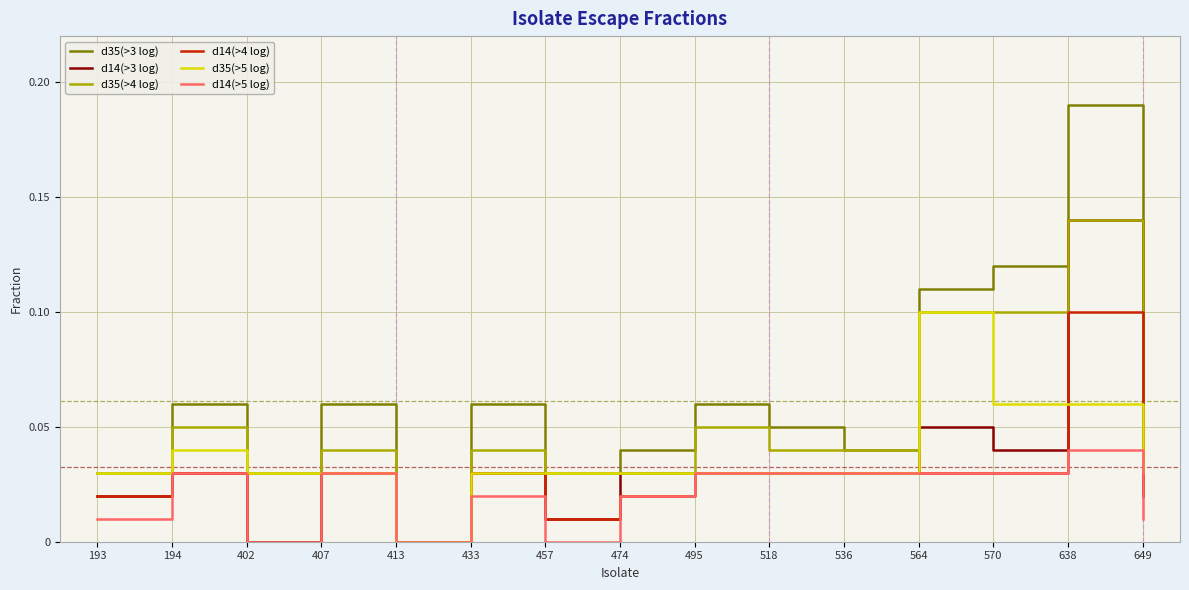

Which series has the widest spread of values?

d35(>3 log)